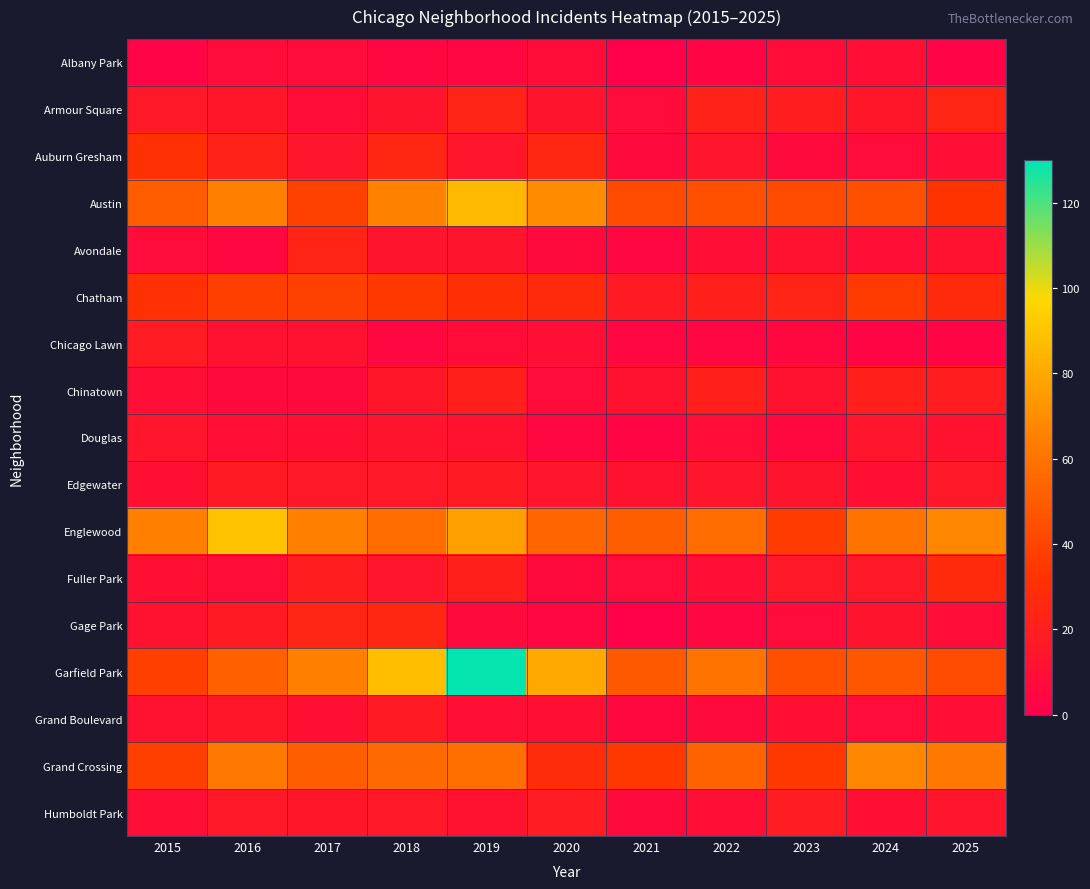

Reading left to right, transcribe all the data shown in this chart.

Albany Park: 2015=3	2016=8	2017=8	2018=5	2019=5	2020=9	2021=1	2022=4	2023=9	2024=10	2025=3
Armour Square: 2015=16	2016=15	2017=9	2018=13	2019=23	2020=13	2021=8	2022=22	2023=19	2024=15	2025=24
Auburn Gresham: 2015=31	2016=22	2017=14	2018=25	2019=14	2020=25	2021=7	2022=14	2023=7	2024=8	2025=10
Austin: 2015=50	2016=65	2017=39	2018=66	2019=86	2020=70	2021=43	2022=45	2023=43	2024=45	2025=33
Avondale: 2015=8	2016=5	2017=23	2018=13	2019=13	2020=7	2021=5	2022=10	2023=12	2024=10	2025=12
Chatham: 2015=31	2016=38	2017=39	2018=35	2019=30	2020=27	2021=17	2022=21	2023=23	2024=36	2025=27
Chicago Lawn: 2015=18	2016=12	2017=12	2018=5	2019=9	2020=10	2021=5	2022=5	2023=6	2024=4	2025=4
Chinatown: 2015=10	2016=7	2017=7	2018=15	2019=21	2020=8	2021=12	2022=21	2023=12	2024=21	2025=19
Douglas: 2015=14	2016=10	2017=11	2018=13	2019=12	2020=5	2021=4	2022=9	2023=6	2024=14	2025=12
Edgewater: 2015=11	2016=17	2017=16	2018=16	2019=17	2020=14	2021=12	2022=14	2023=13	2024=11	2025=16
Englewood: 2015=65	2016=89	2017=65	2018=57	2019=77	2020=54	2021=51	2022=57	2023=37	2024=60	2025=68
Fuller Park: 2015=11	2016=9	2017=19	2018=14	2019=21	2020=7	2021=8	2022=10	2023=16	2024=16	2025=27
Gage Park: 2015=12	2016=17	2017=24	2018=25	2019=7	2020=5	2021=2	2022=5	2023=8	2024=13	2025=9
Garfield Park: 2015=38	2016=52	2017=65	2018=88	2019=129	2020=80	2021=49	2022=60	2023=45	2024=48	2025=43
Grand Boulevard: 2015=12	2016=15	2017=11	2018=17	2019=10	2020=11	2021=6	2022=7	2023=11	2024=8	2025=10
Grand Crossing: 2015=38	2016=62	2017=51	2018=56	2019=58	2020=28	2021=35	2022=53	2023=35	2024=68	2025=62
Humboldt Park: 2015=10	2016=16	2017=15	2018=16	2019=12	2020=18	2021=7	2022=10	2023=18	2024=11	2025=14